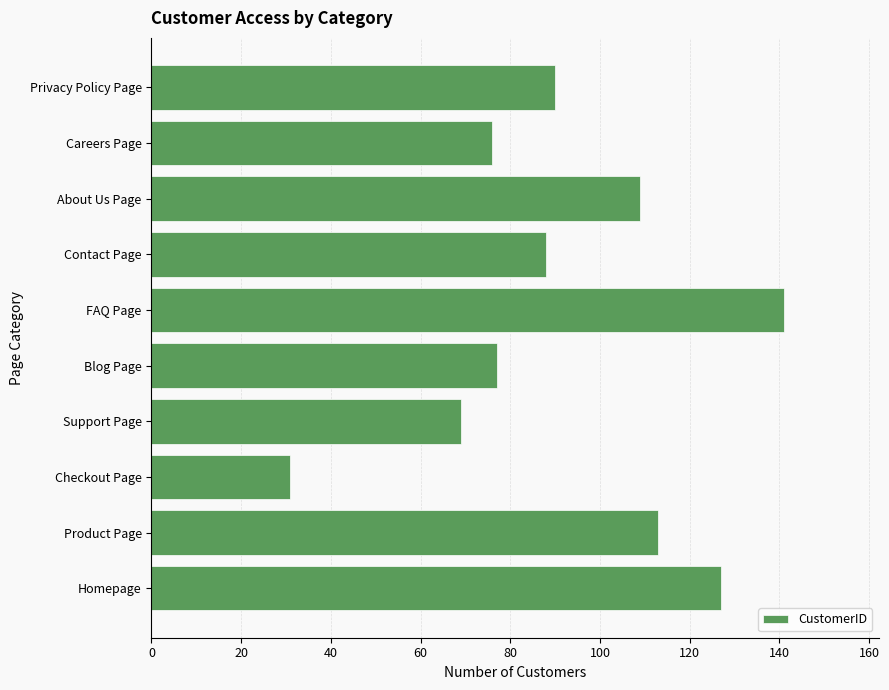

What is the sum of the values at Checkout Page and Homepage?

158